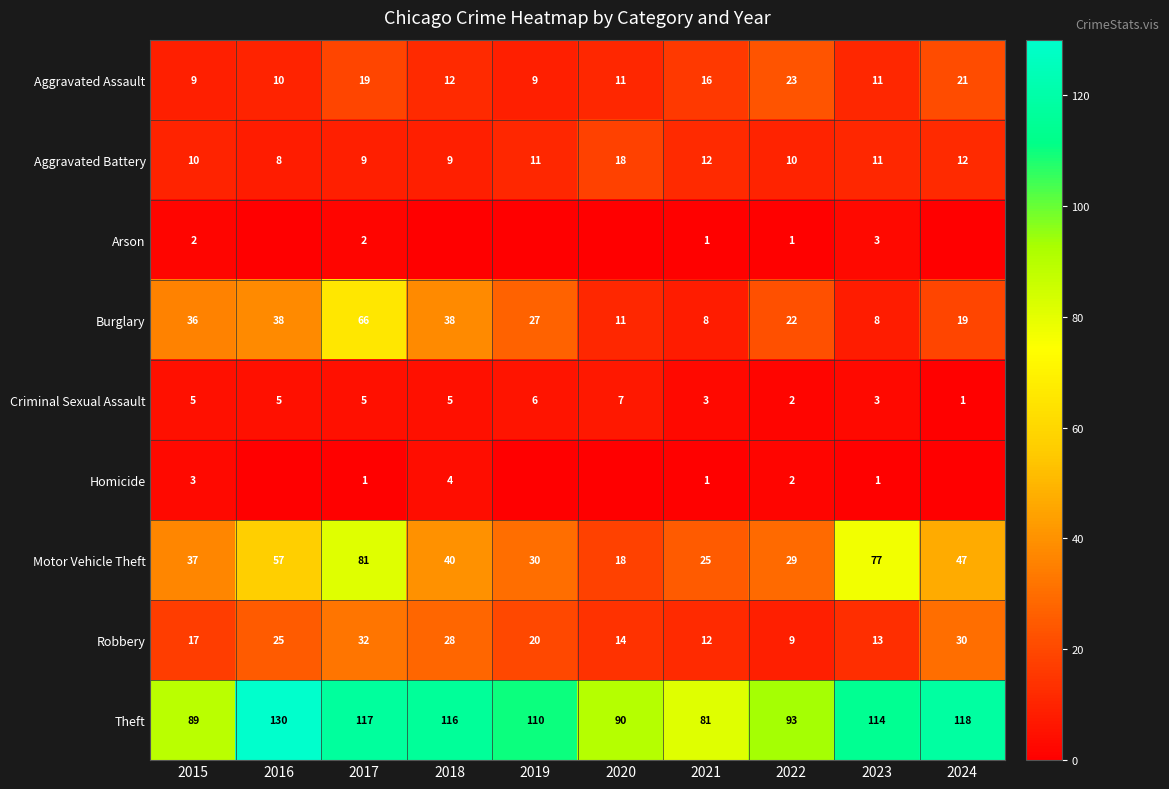

What is the spread (max minus min) of values at 2023?

113